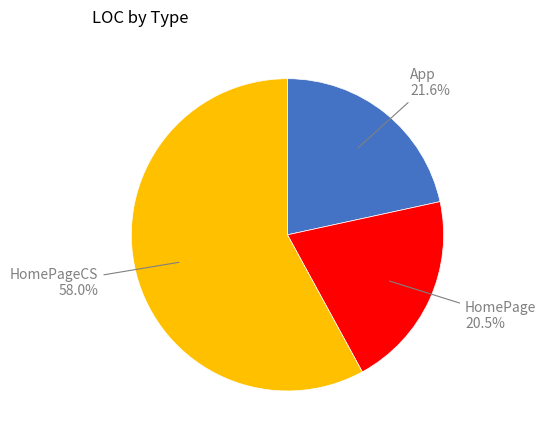

Is there any slice that represents more than half of the pie?

Yes